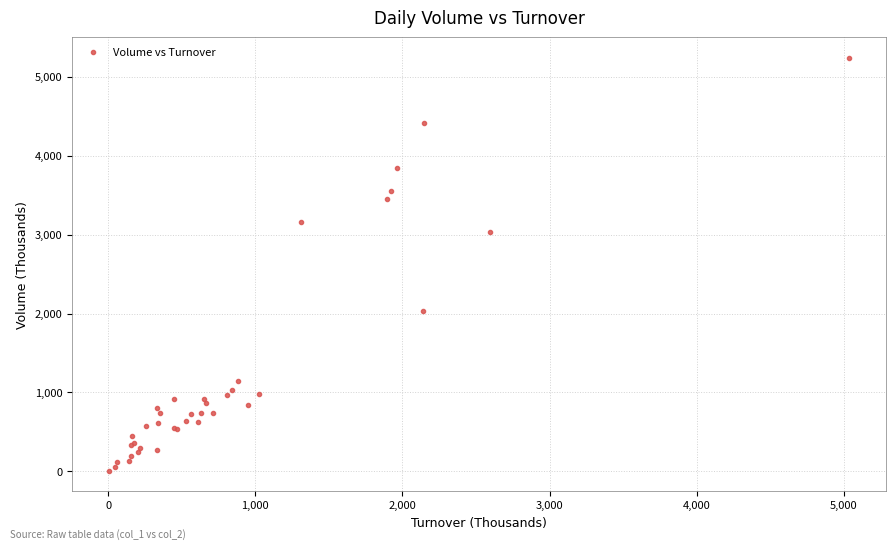

What Y value in the scatter plot is closest to 2624?

3031